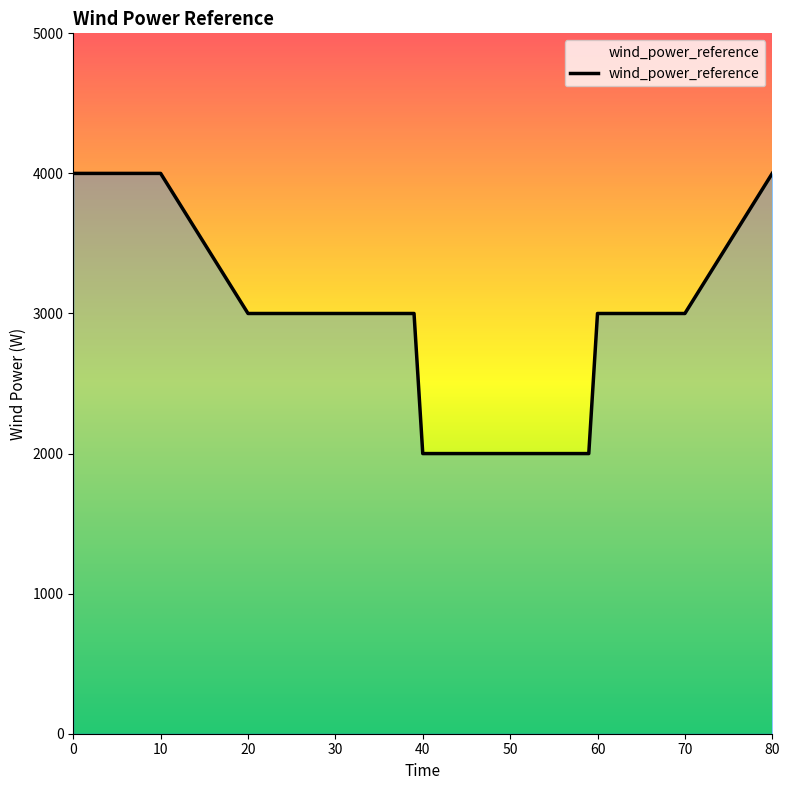

What is the minimum value shown in the chart?

2000